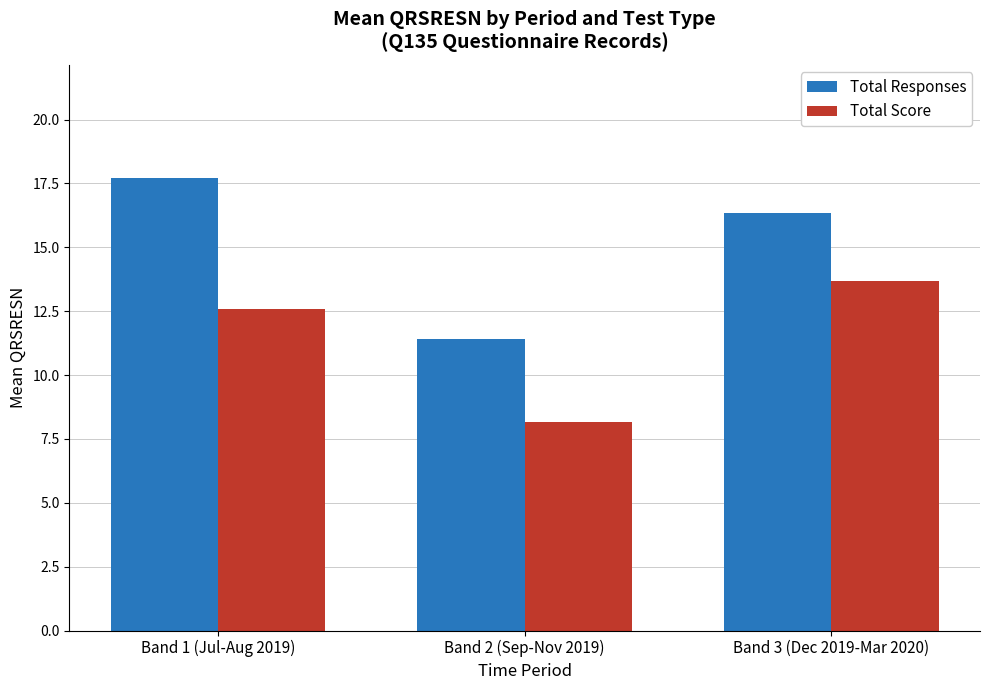

At which label does Total Score first exceed 12?

Band 1 (Jul-Aug 2019)